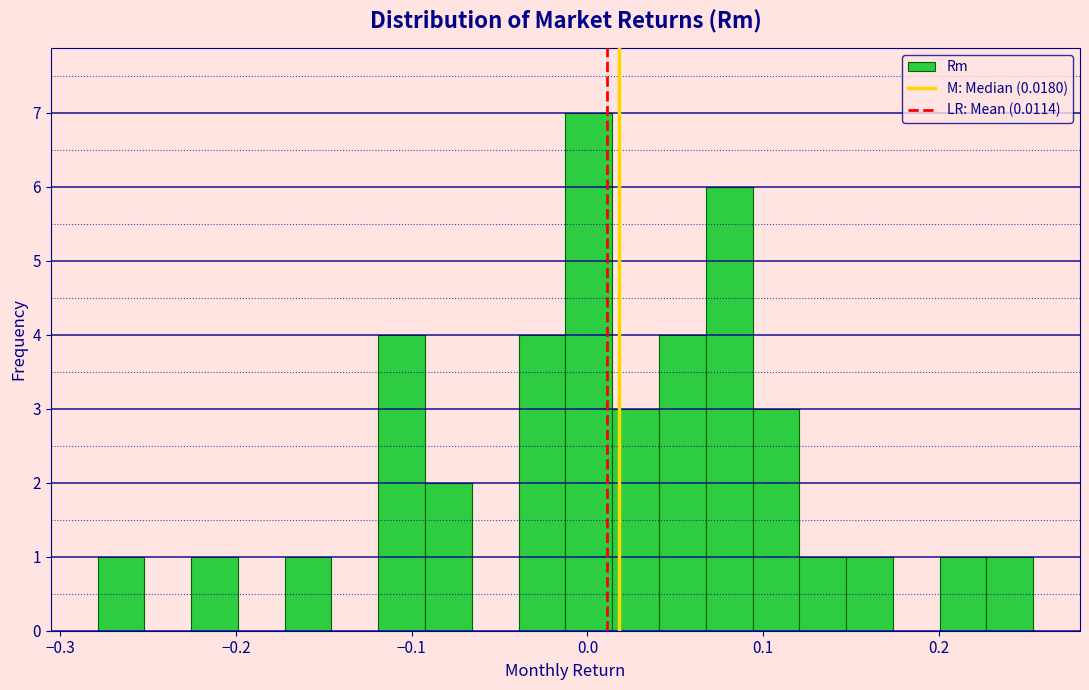

Around what value on the x-axis is the tallest bar? Give the approximate position of its centre, as read against the axis.

0.00